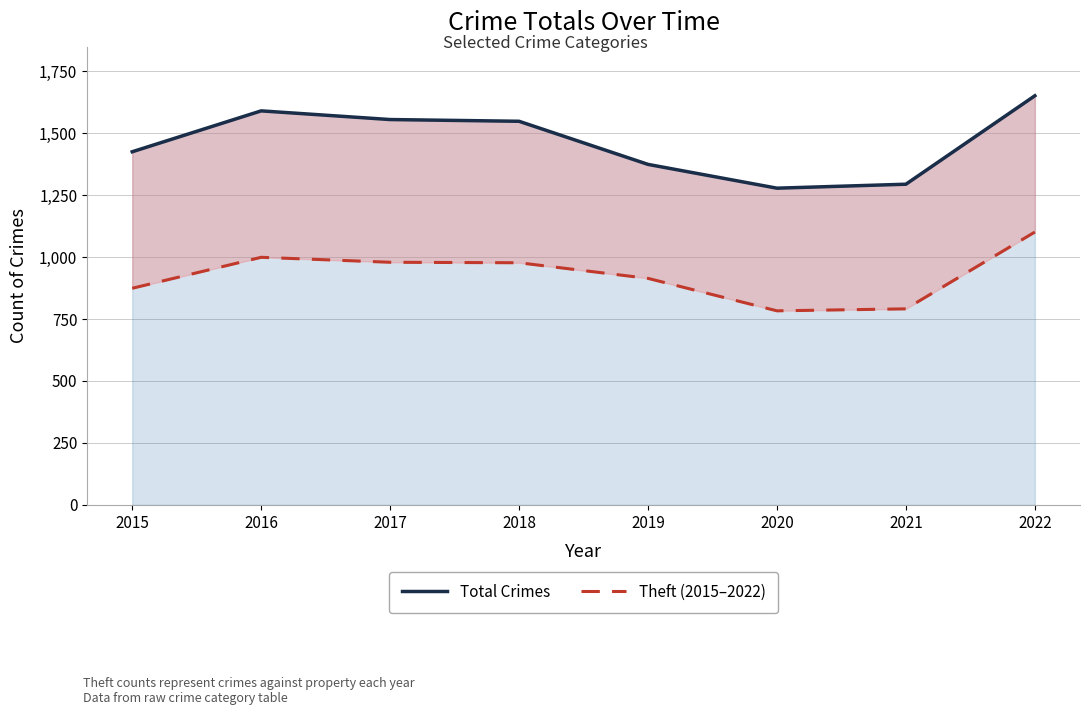

What is the highest value of the Theft (2015–2022) series?

1101